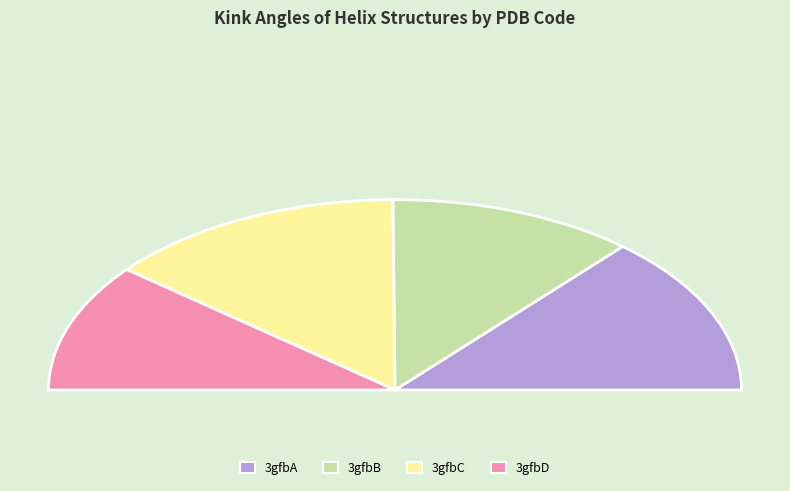

Which category has the smallest portion of the pie?

3gfbD